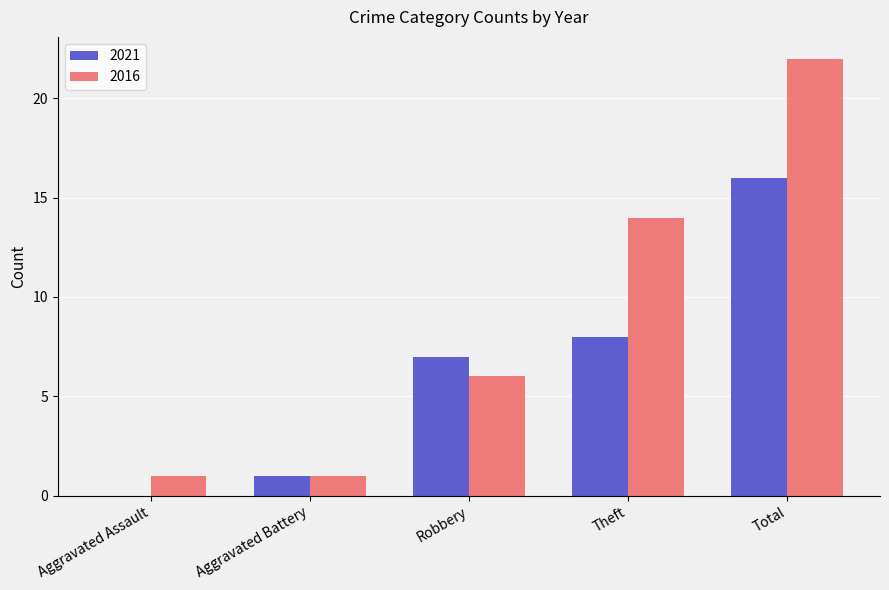

How many groups of bars are there?

5